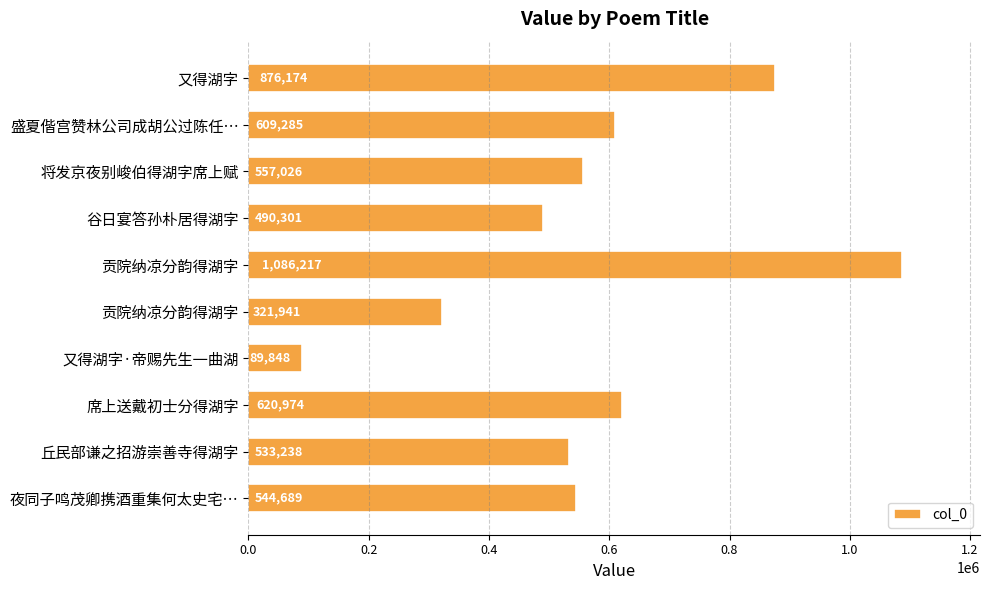

At which label is the value closest to 588032?

盛夏偕宫赞林公司成胡公过陈任…